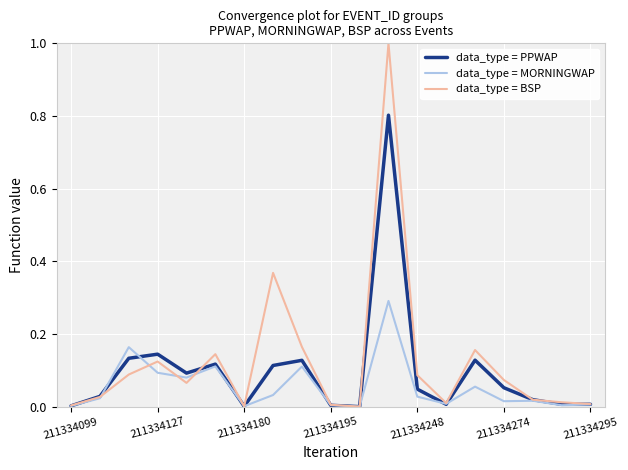

Which series has the widest spread of values?

data_type = BSP